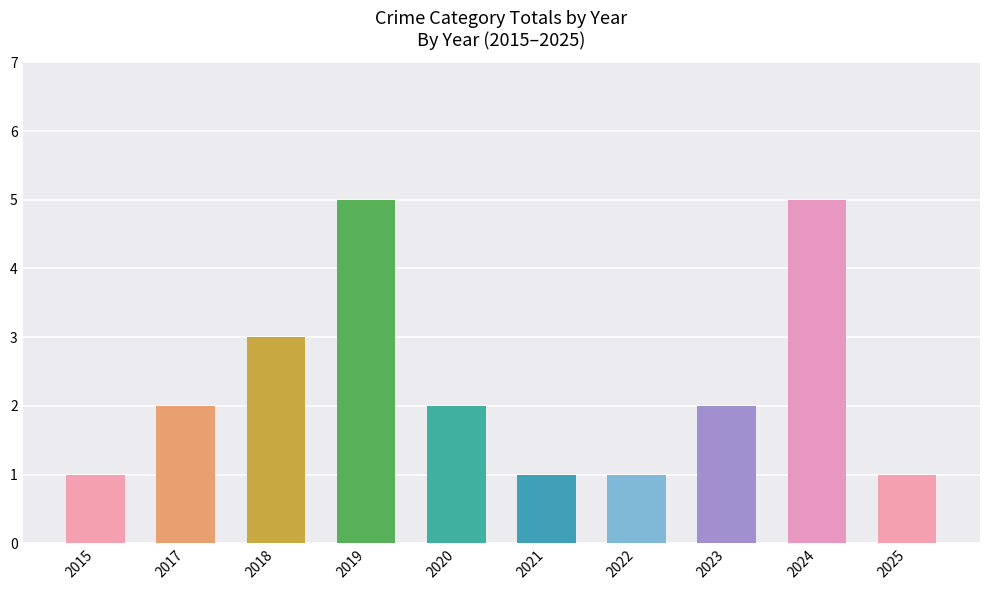

Reading right to left, what are all the values shown in this chart?

2025=1	2024=5	2023=2	2022=1	2021=1	2020=2	2019=5	2018=3	2017=2	2015=1